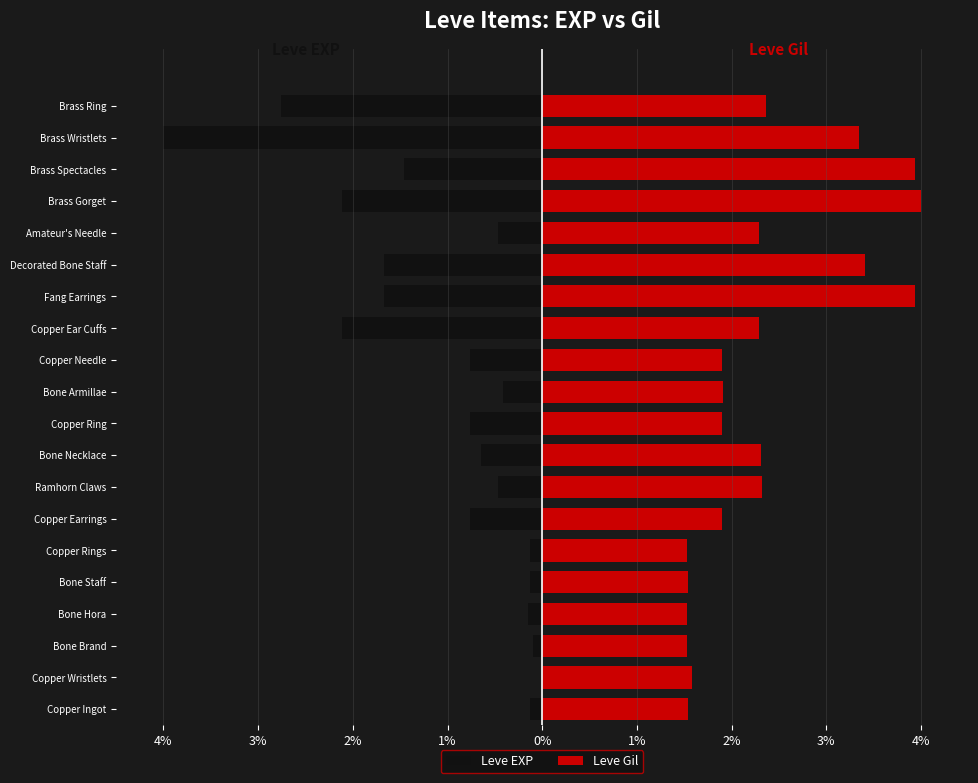

What is the difference between the second highest and second lowest values in the Leve Gil series?

2.4